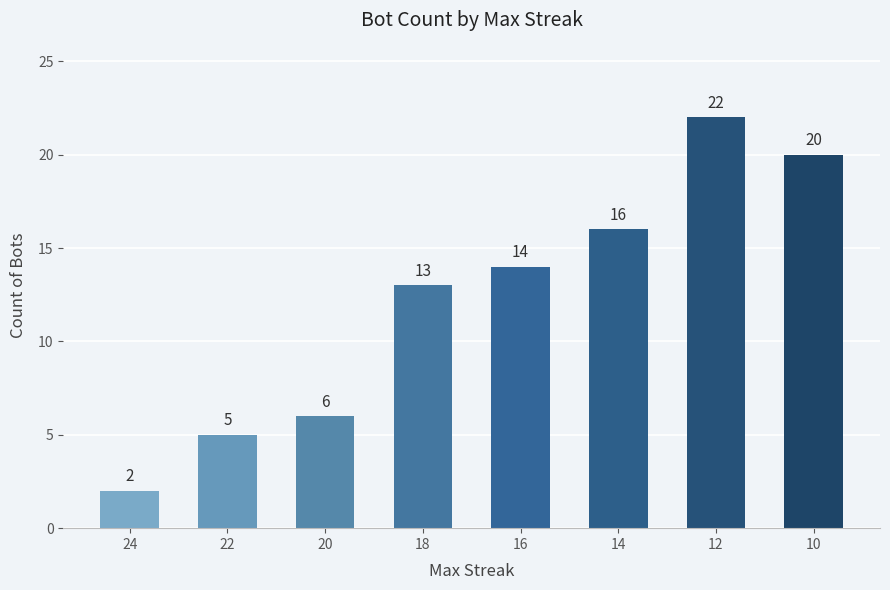

What value does the data have at 20?

6